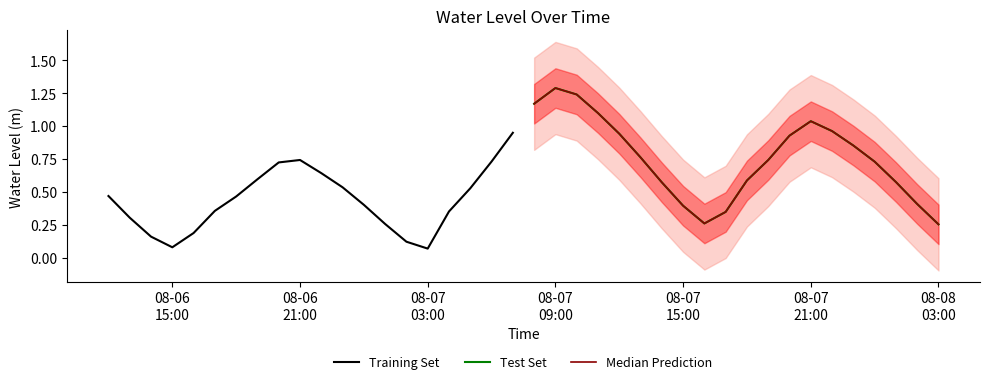

Reading left to right, extract all data points from this chart.

Training Set: 0.5	0.3	0.2	0.1	0.2	0.4	0.5	0.6	0.7	0.7	0.6	0.5	0.4	0.3	0.1	0.1	0.4	0.5	0.7	0.9
Test Set: 1.2	1.3	1.2	1.1	0.9	0.8	0.6	0.4	0.3	0.3	0.6	0.7	0.9	1.0	1.0	0.9	0.7	0.6	0.4	0.3
Median Prediction: 1.2	1.3	1.2	1.1	0.9	0.8	0.6	0.4	0.3	0.3	0.6	0.7	0.9	1.0	1.0	0.9	0.7	0.6	0.4	0.3